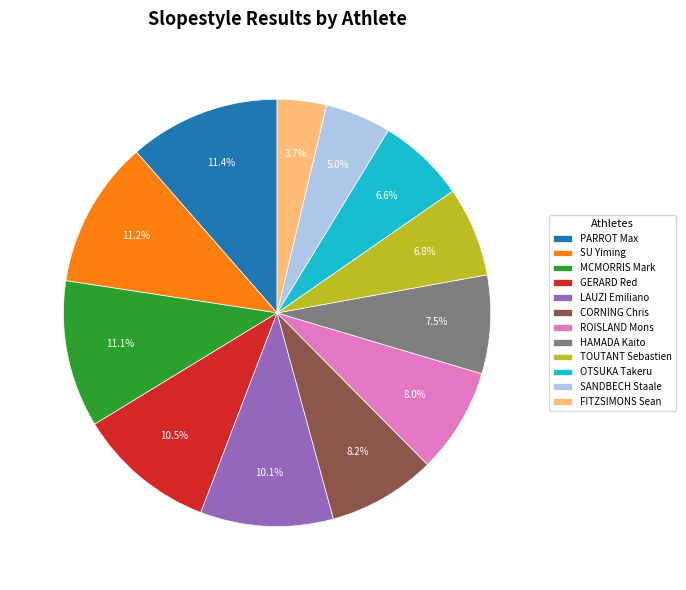

What percentage is NOT represented by HAMADA Kaito?

92.5%